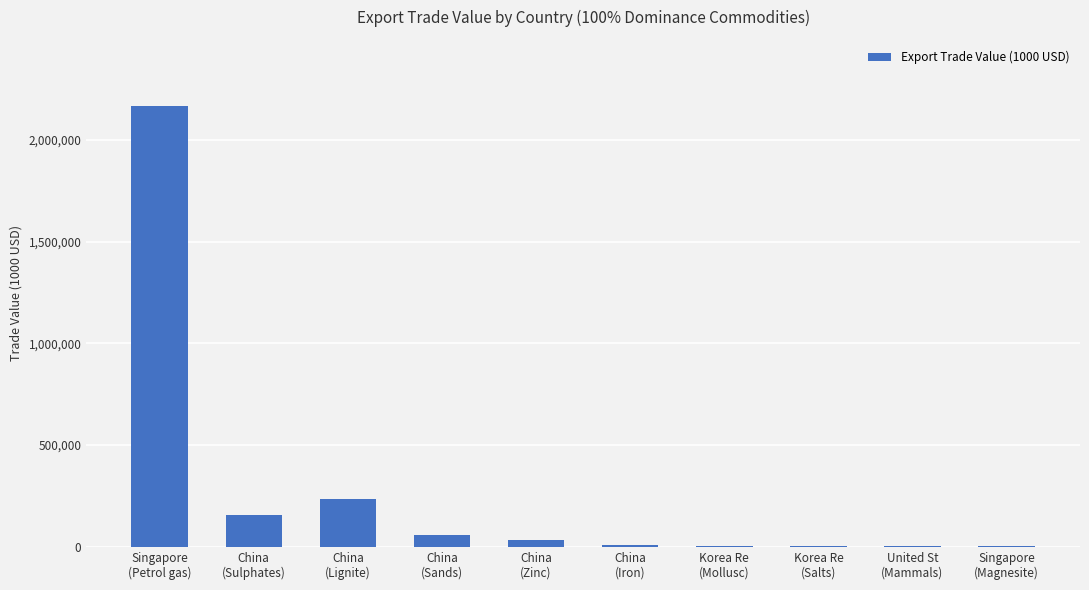

What is the sum of all values?

2664260.1